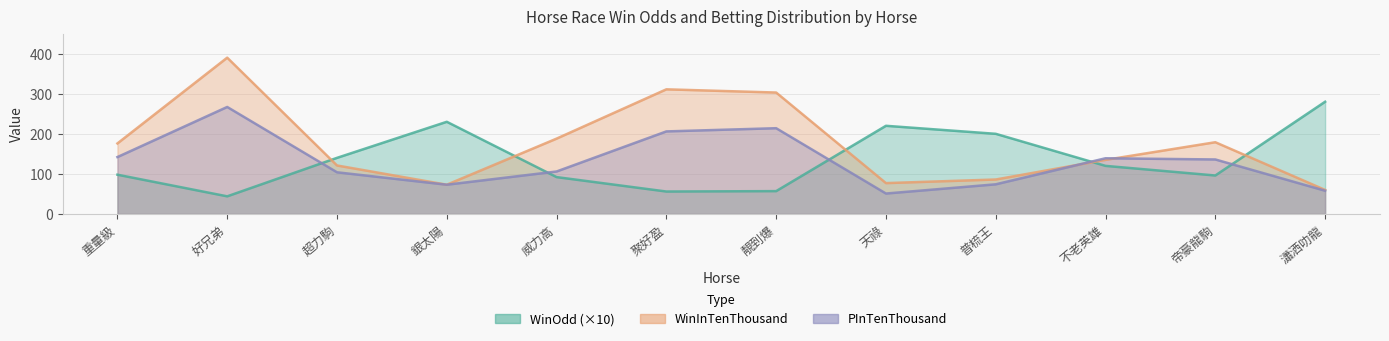

What position from the left is 重量級?

1